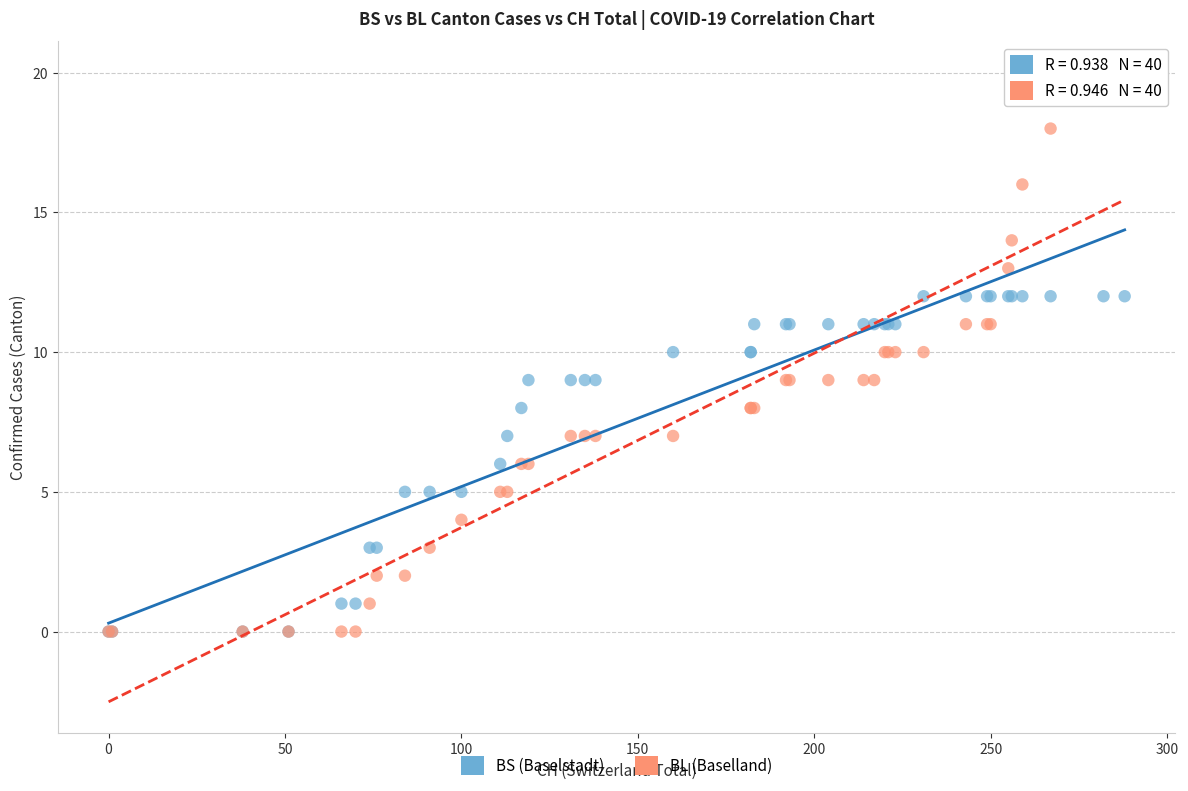

Which series has the largest Y range (max minus min)?

BL (Baselland)